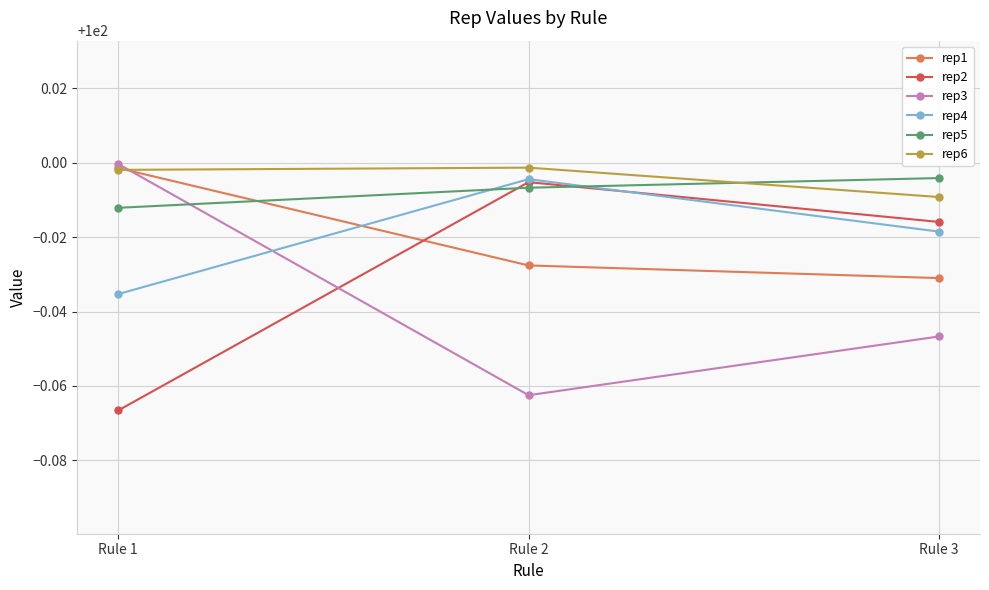

Does the chart have visible grid lines?

Yes